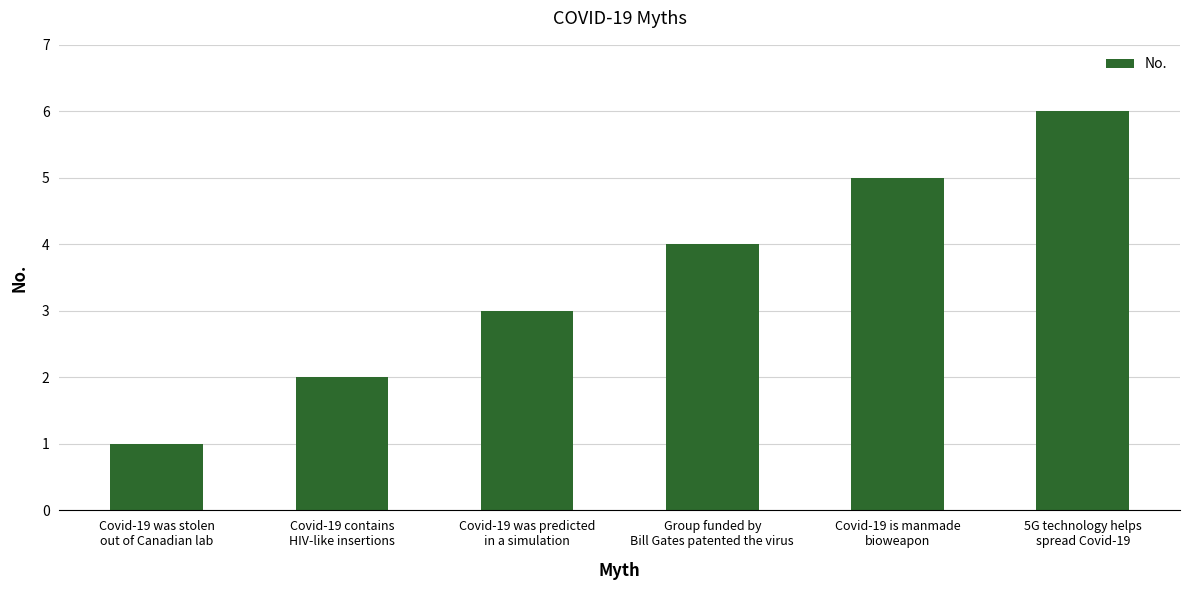

What is the sum of the values at 5G technology helps
spread Covid-19 and Group funded by
Bill Gates patented the virus?

10